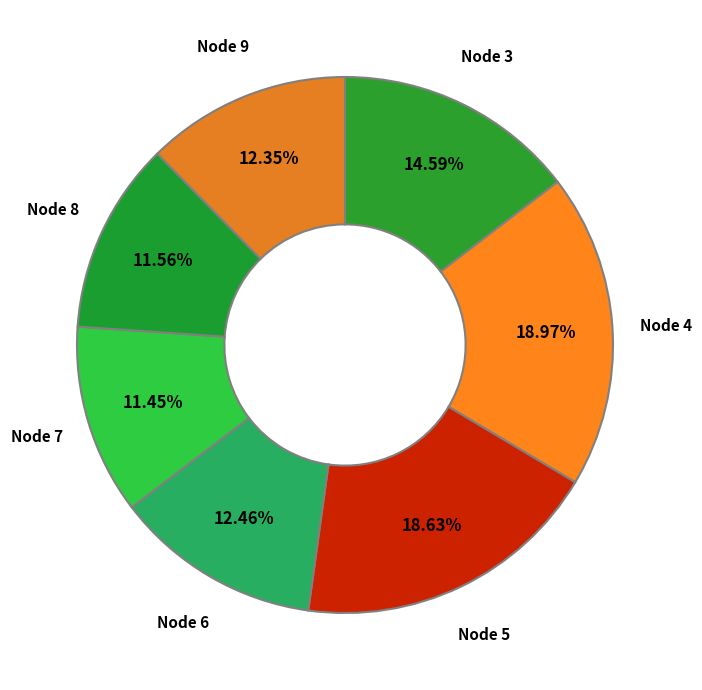

Is there a majority slice in this chart?

No